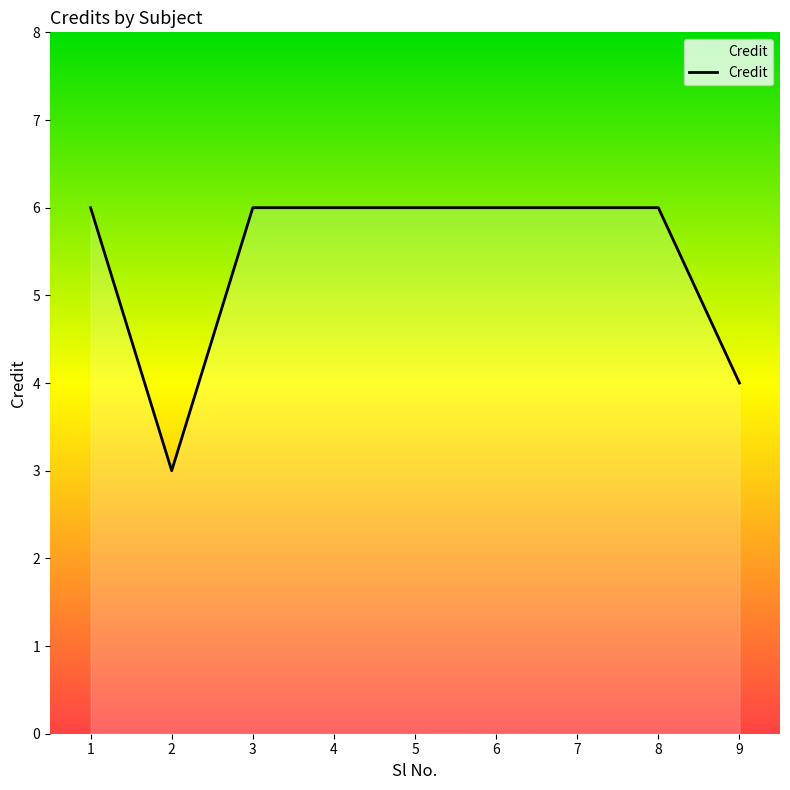

True or false: the data shows 2 at 9.

False